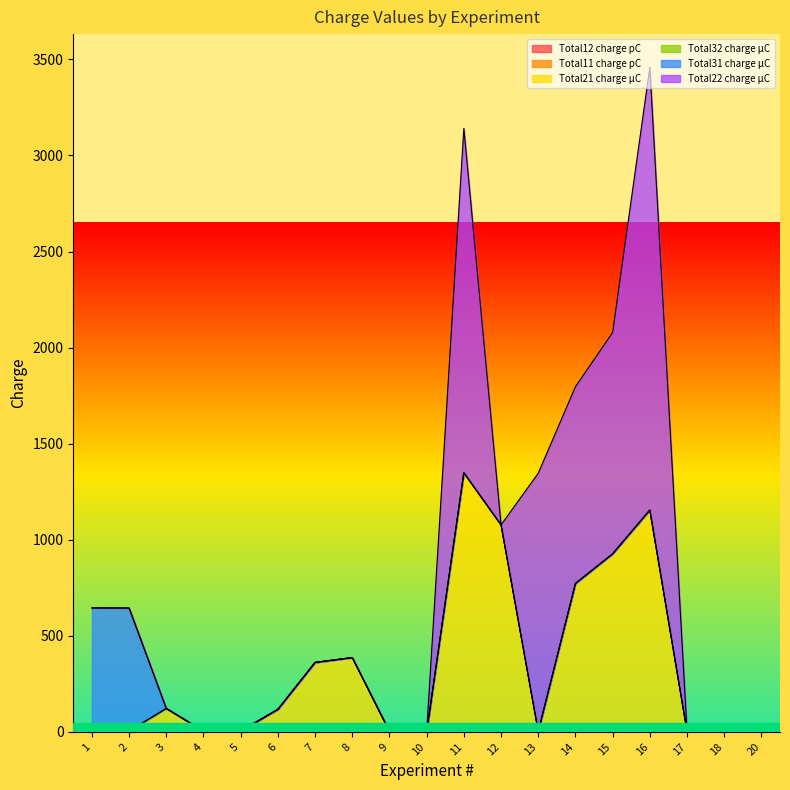

Where is Total32 charge μC nearest to the value 0?

1